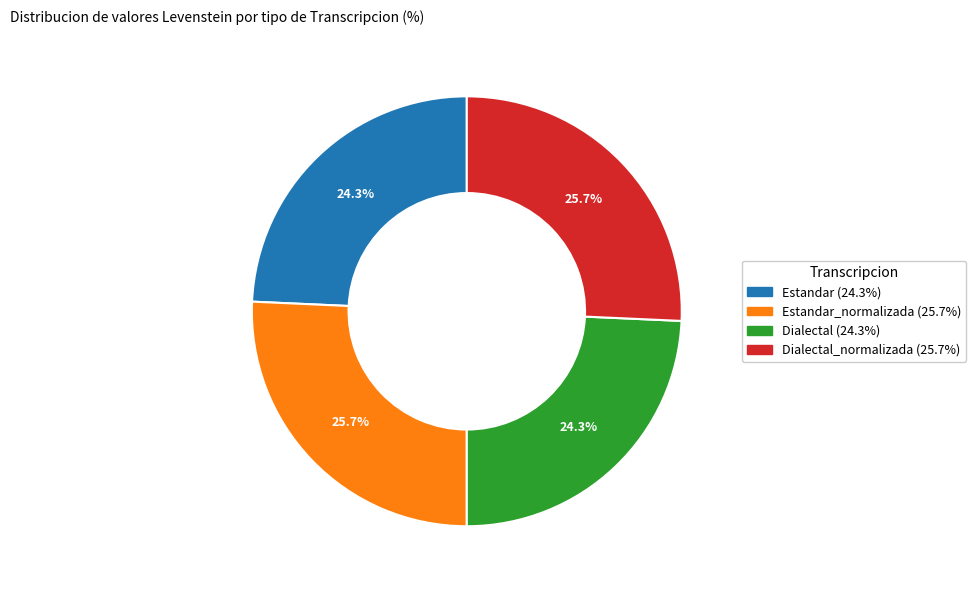

Is there a majority slice in this chart?

No